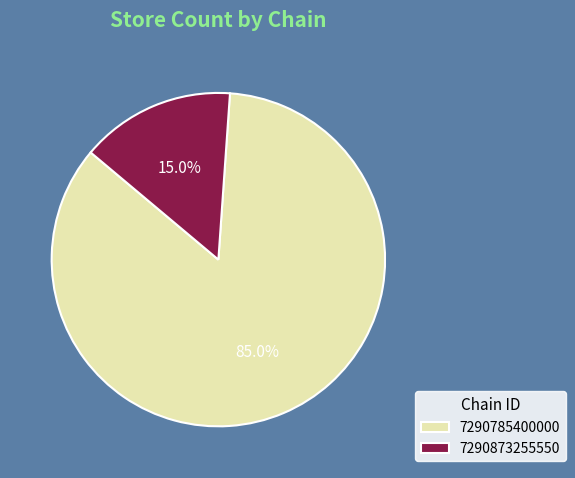

How many segments does this pie chart have?

2